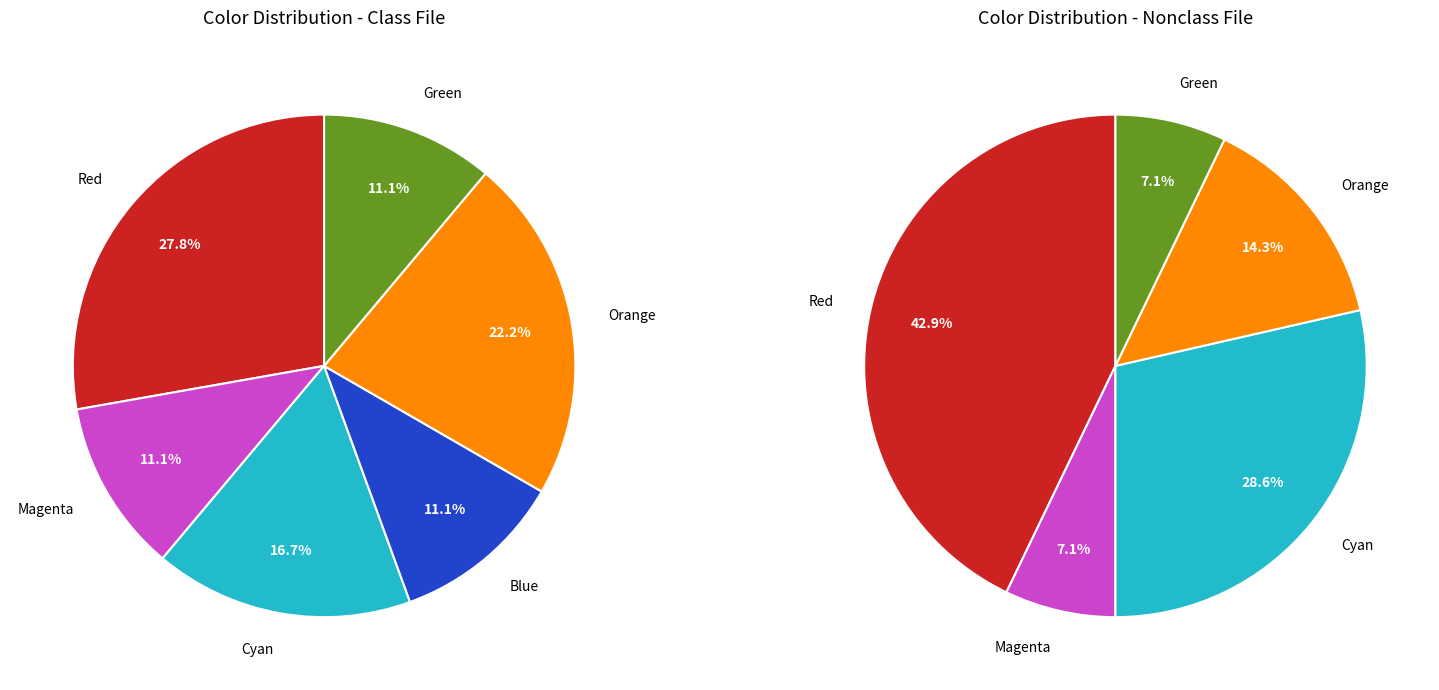

Is Green the majority of the pie?

No